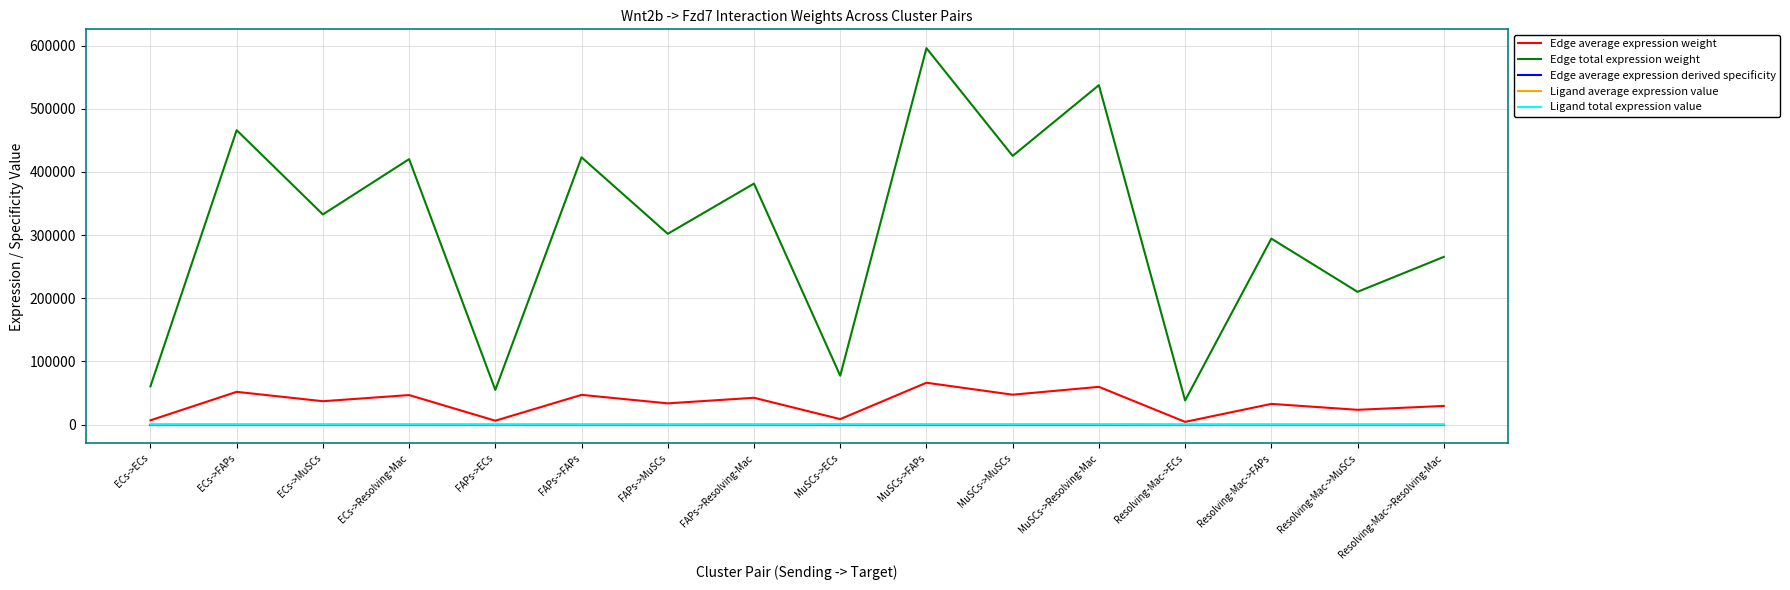

True or false: Edge average expression derived specificity and Ligand total expression value intersect in this chart.

False